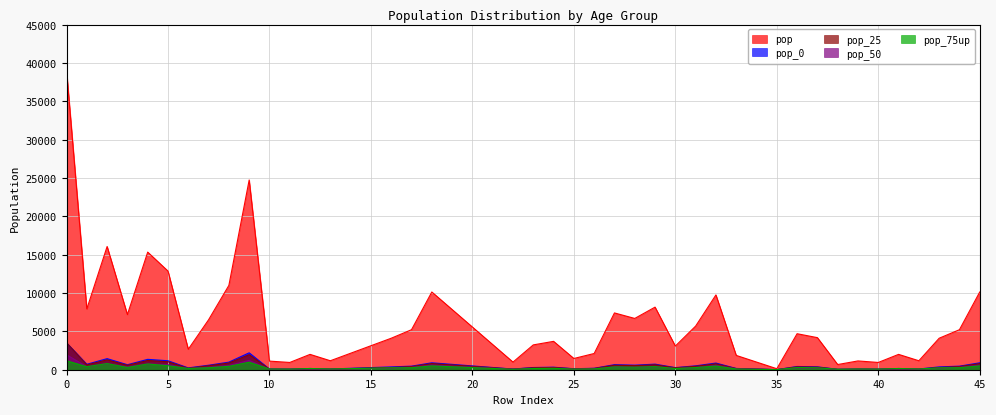

How many data points in pop_75up are above 251?

19